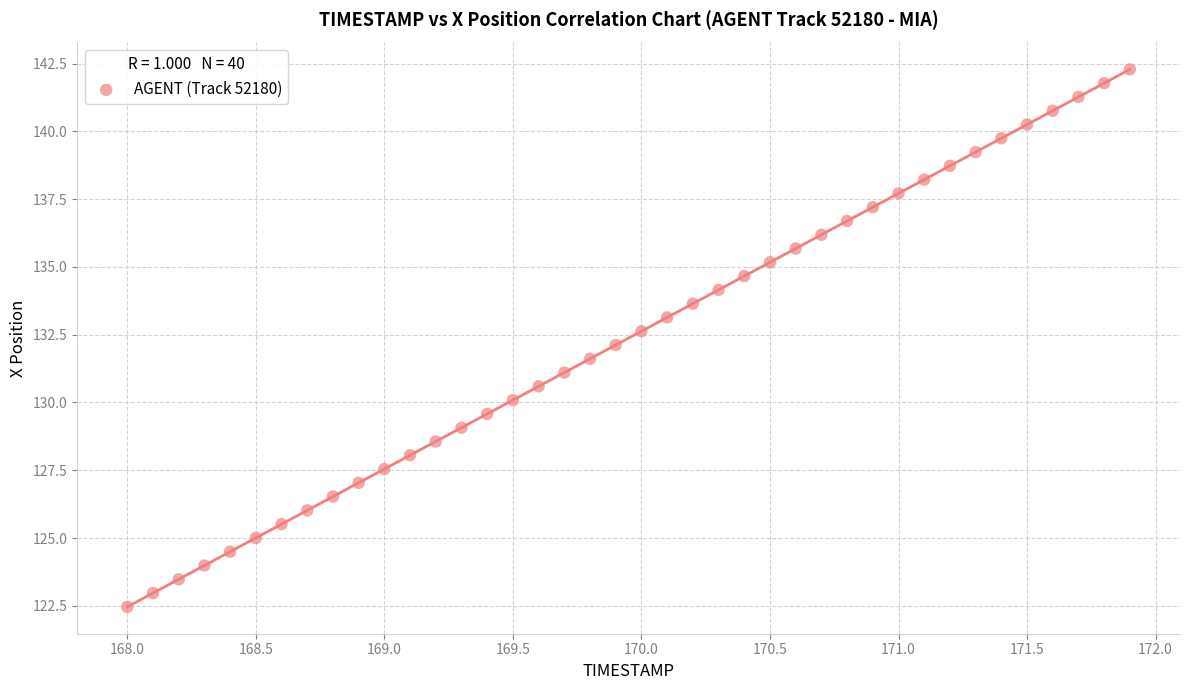

What is the range of X values (max minus min)?

3.9